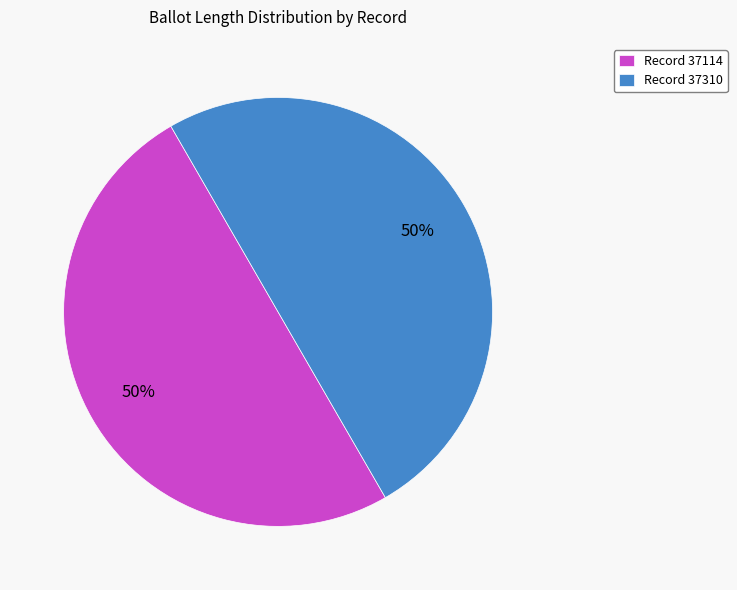

To the nearest percent, what is the average slice percentage?

50%